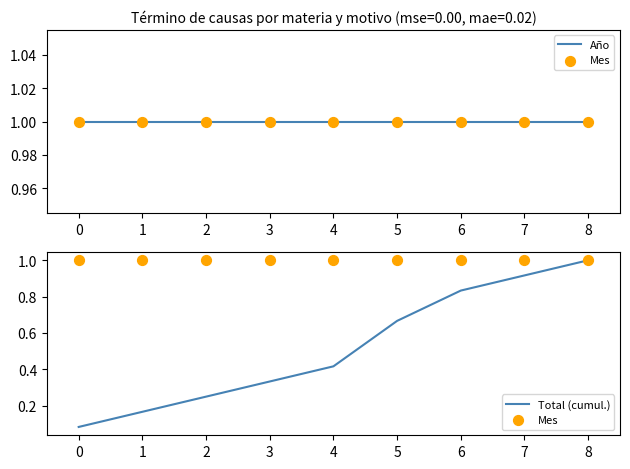

What are all the series names shown in the legend?

Año, Mes, Total (cumul.)